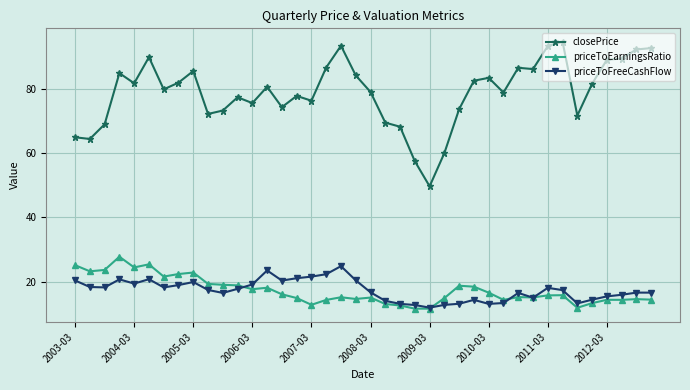

Count the number of data series in this chart.

3